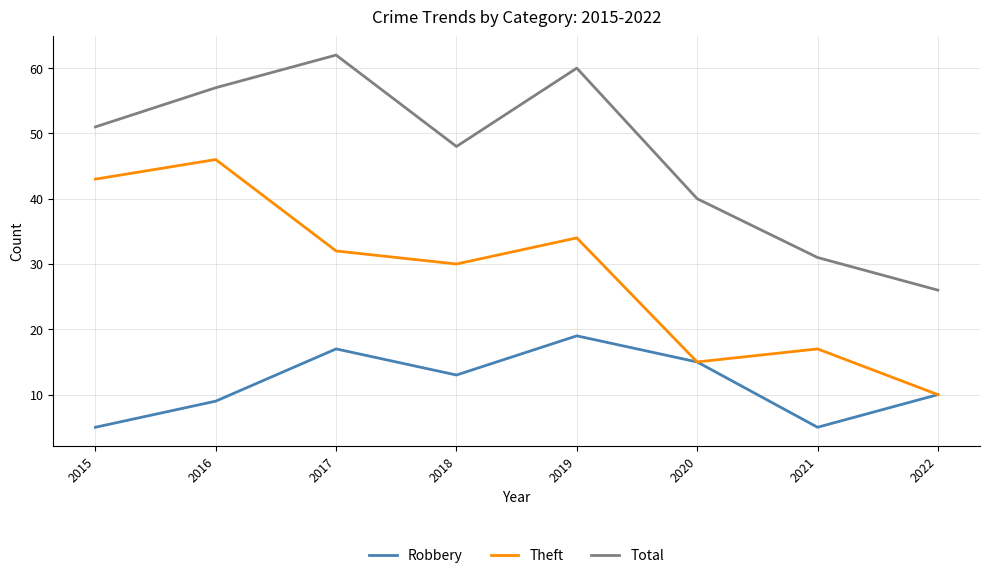

The value of Total at 2020 is 62. True or false?

False